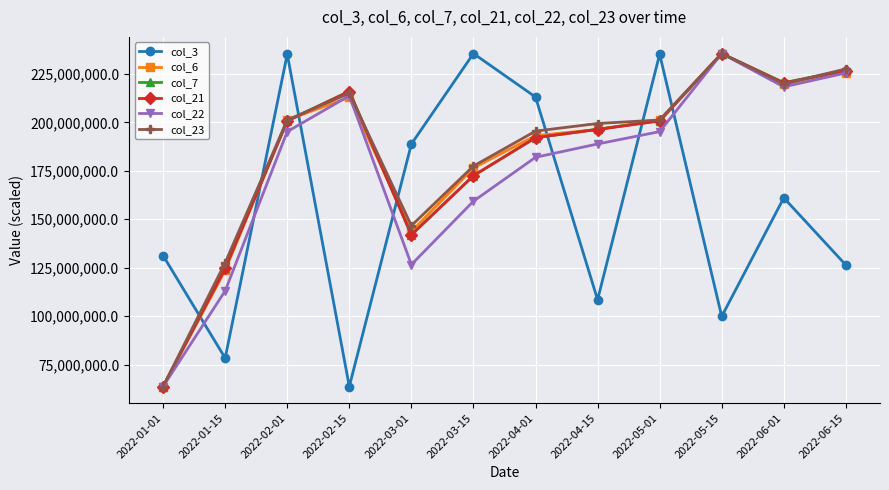

The value of col_23 at 2022-06-15 is 94876170.9. True or false?

False